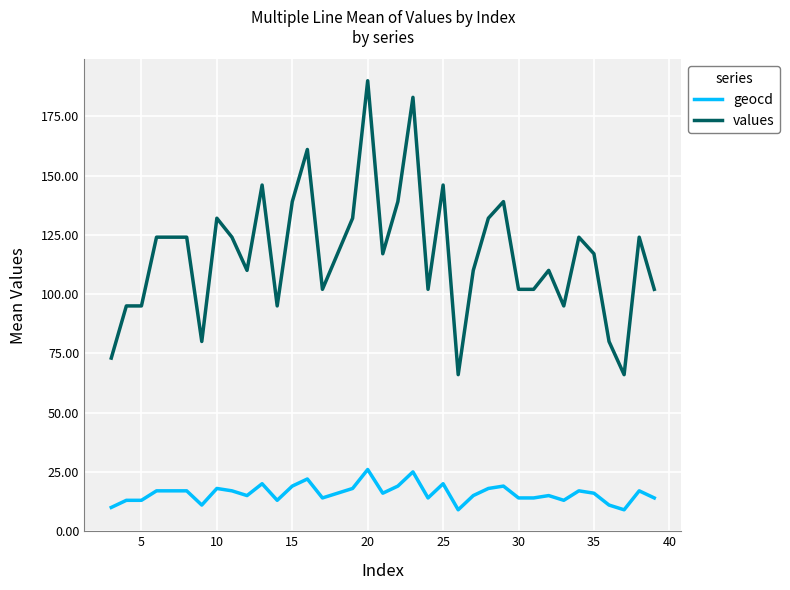

True or false: geocd and values cross at least once.

False